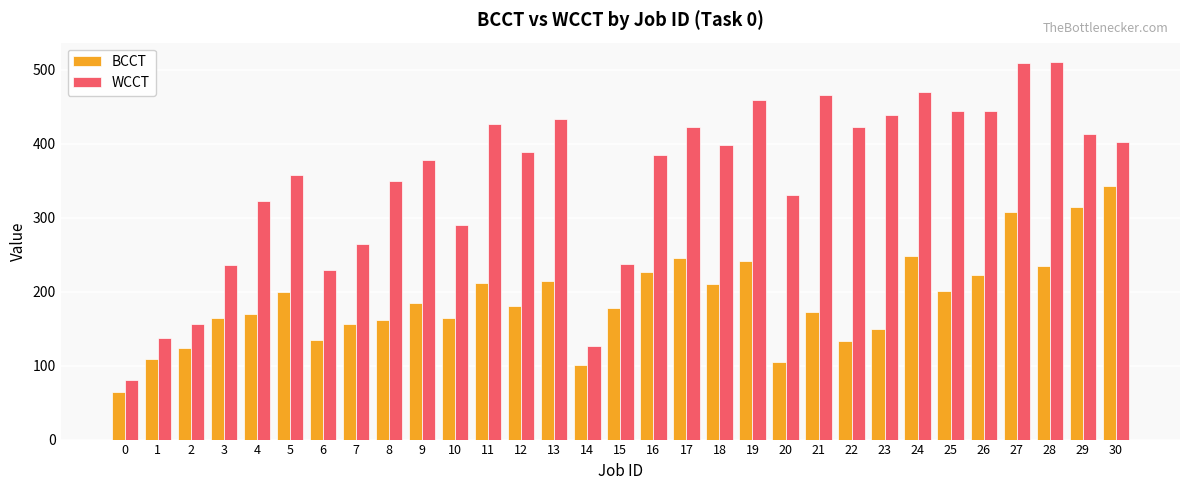

Are the bars horizontal?

No